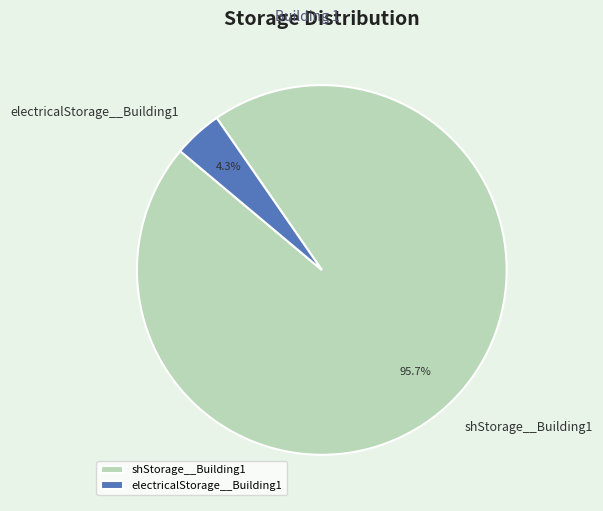

Which category has the smallest portion of the pie?

electricalStorage__Building1